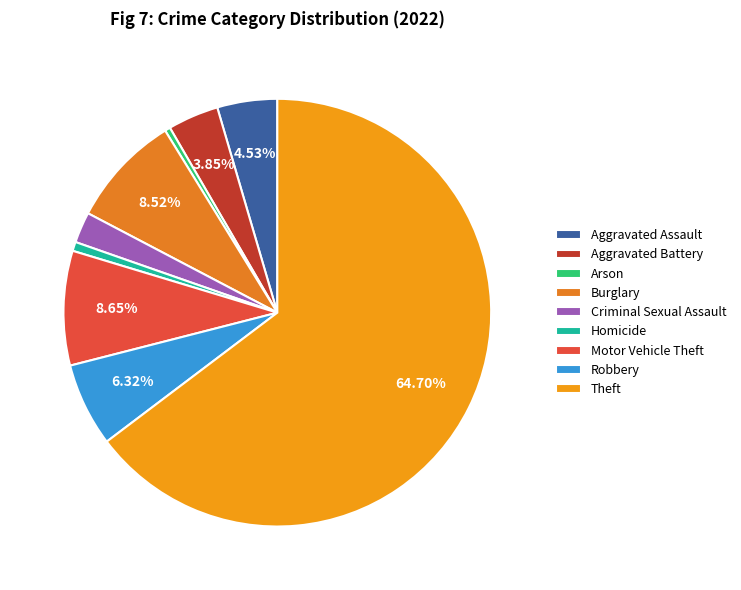

How many segments does this pie chart have?

9